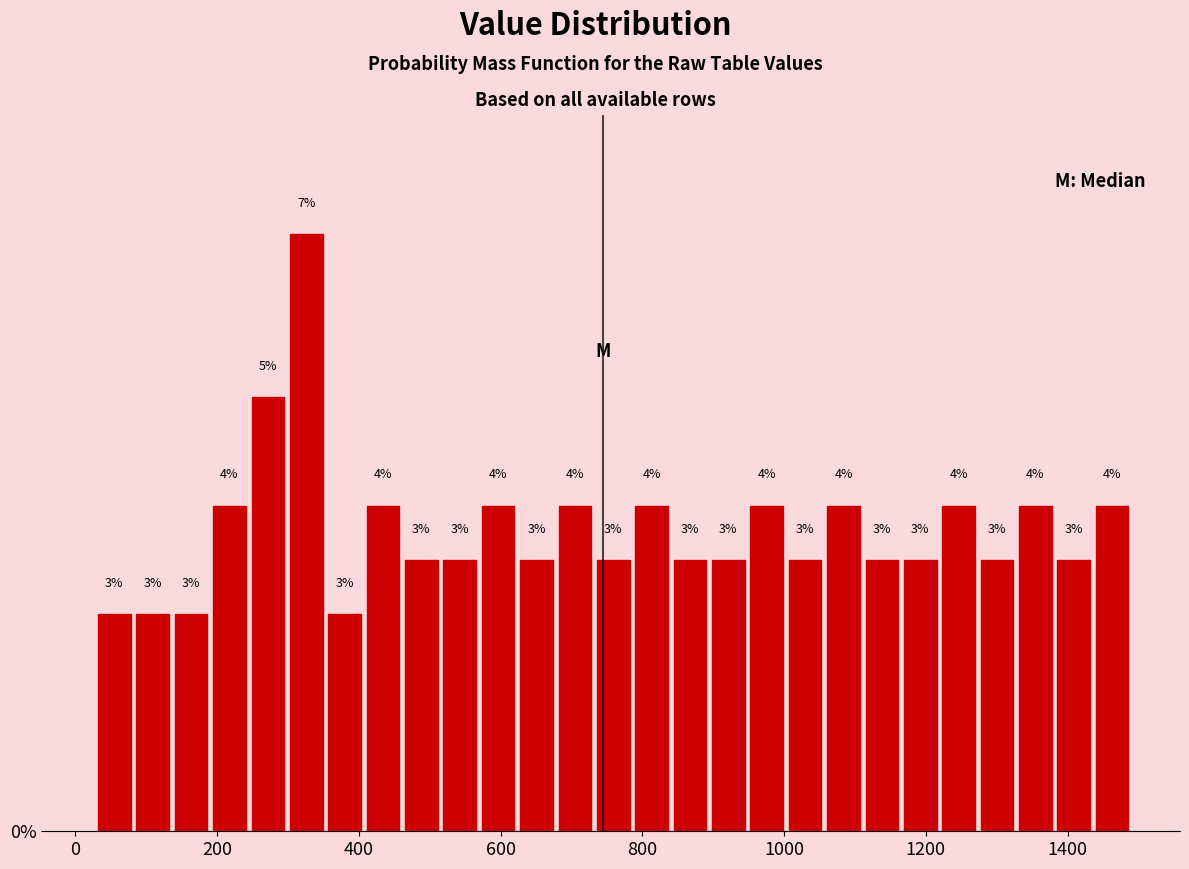

Around what value on the x-axis is the tallest bar? Give the approximate position of its centre, as read against the axis.

320